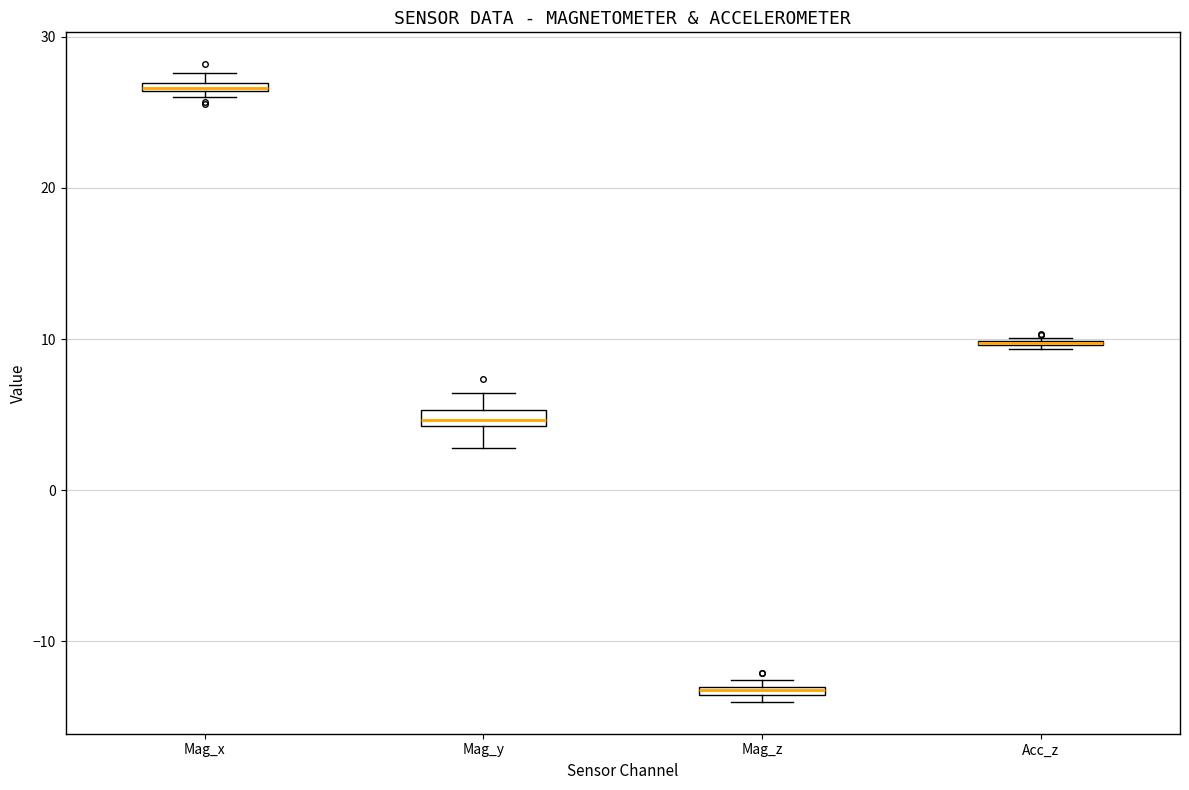

Where does the upper whisker of the box for Mag_y end on the y-axis? The values are not printed on the chart, so give them approximately, as read against the axis.

6